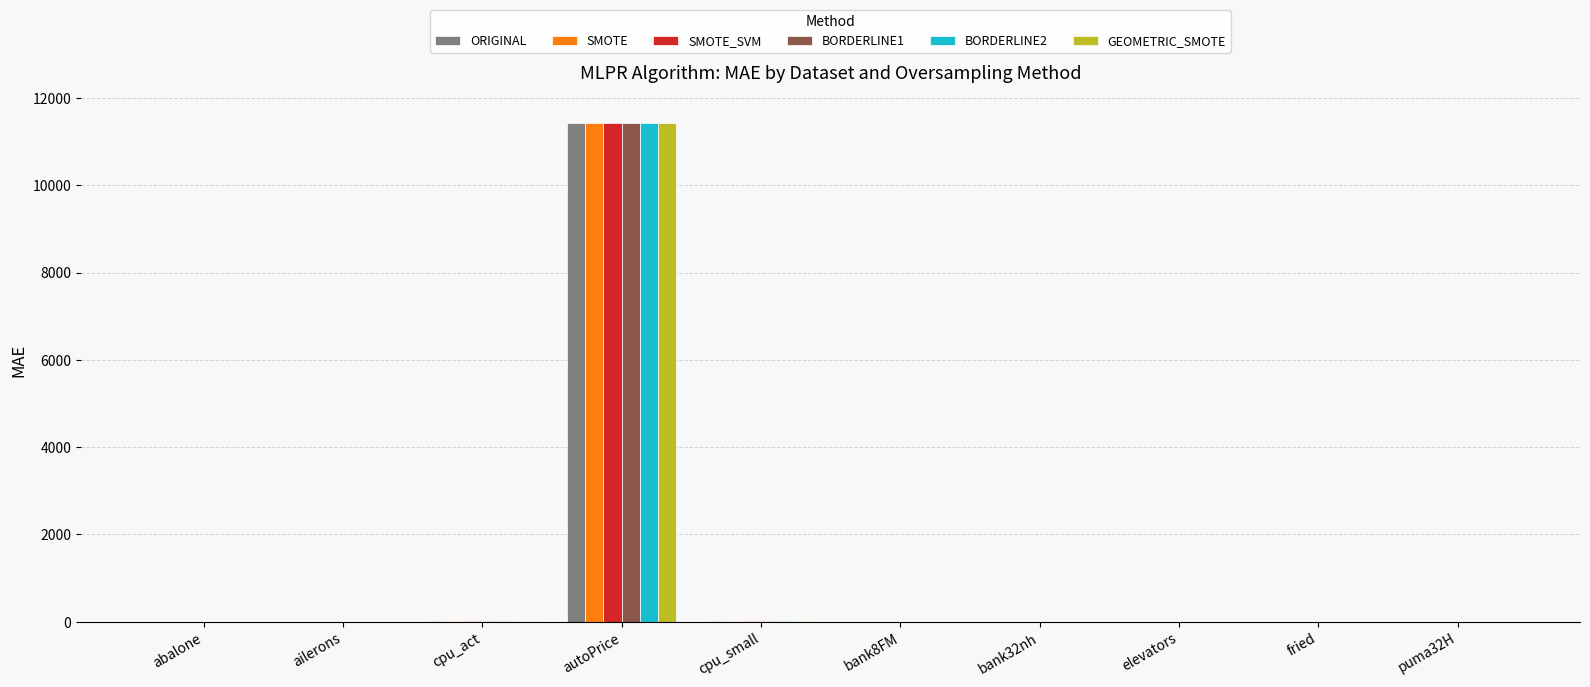

Are the bars grouped side by side (vs. stacked)?

Yes